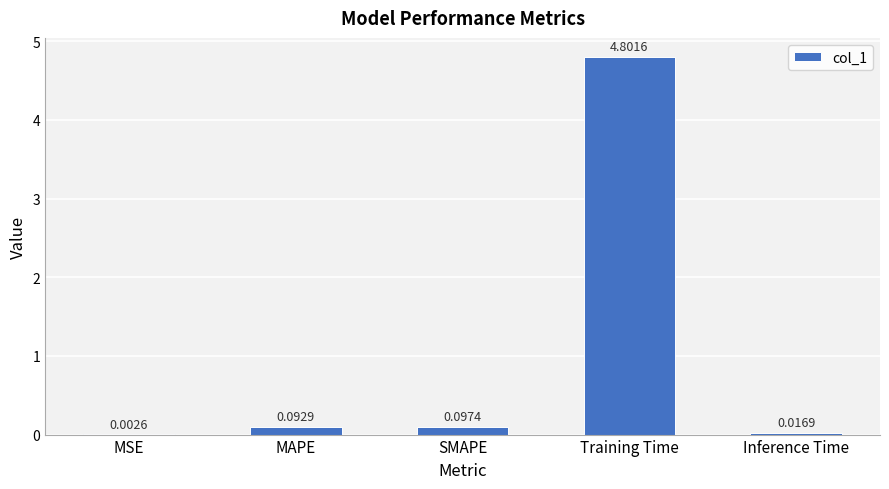

What is the change in value from MSE to MAPE?

+0.1